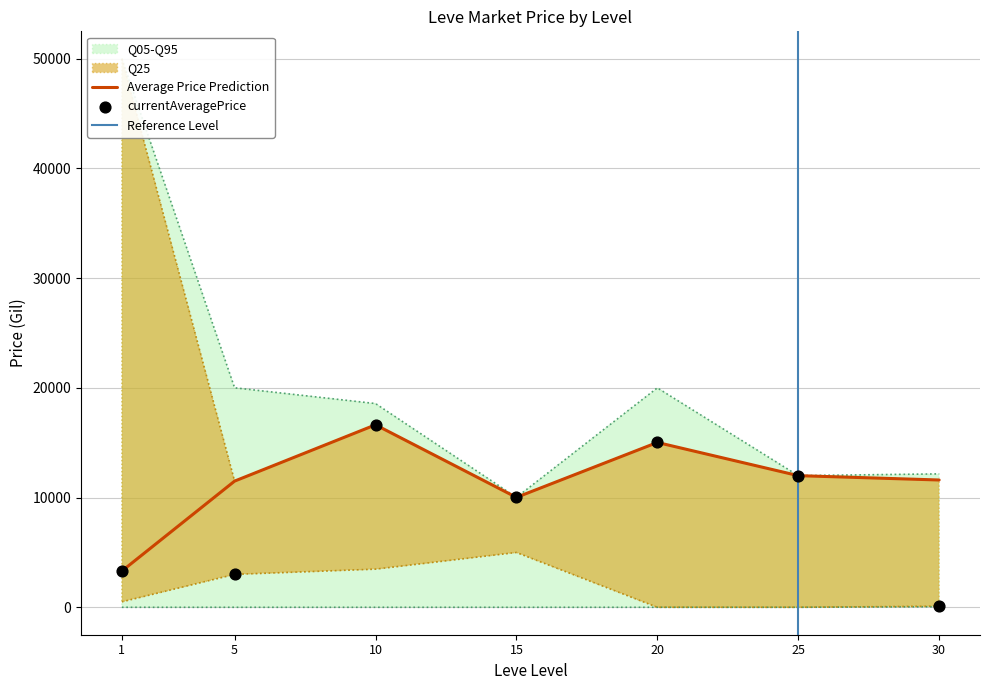

At how many categories does at least one series exceed 8911?

7